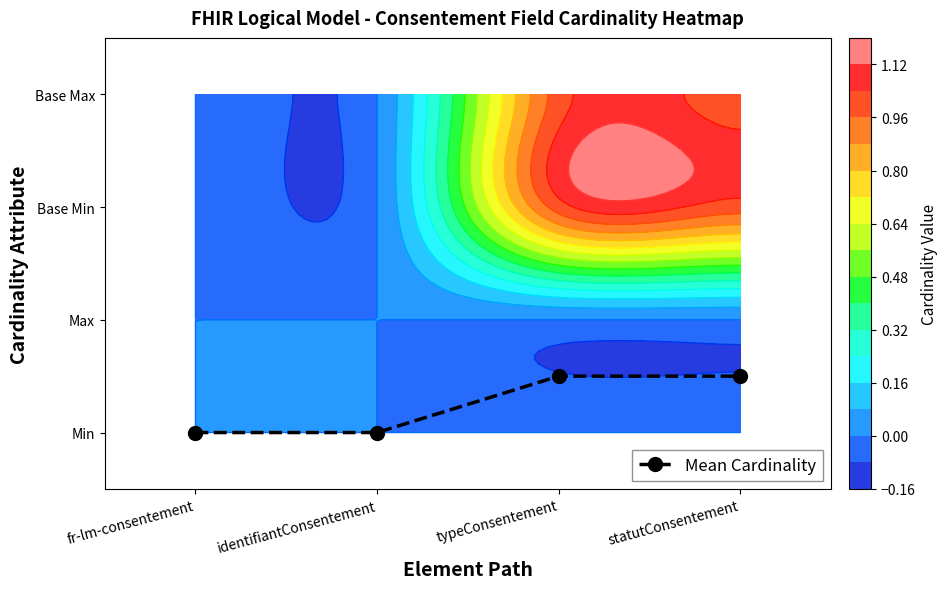

What is the difference between the values at fr-lm-consentement and typeConsentement?

0.5